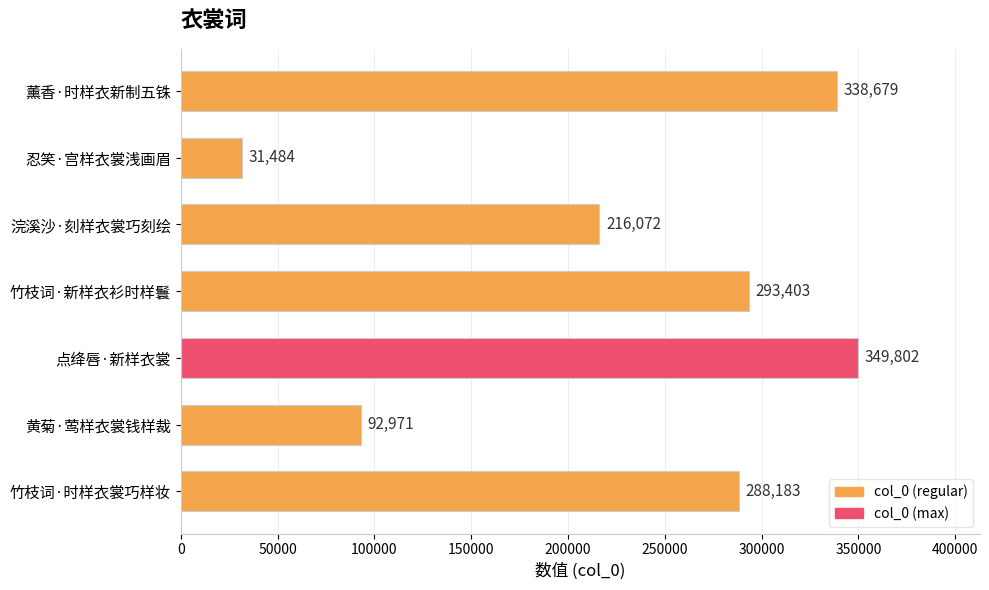

At which label is the value closest to 190643?

浣溪沙·刻样衣裳巧刻绘